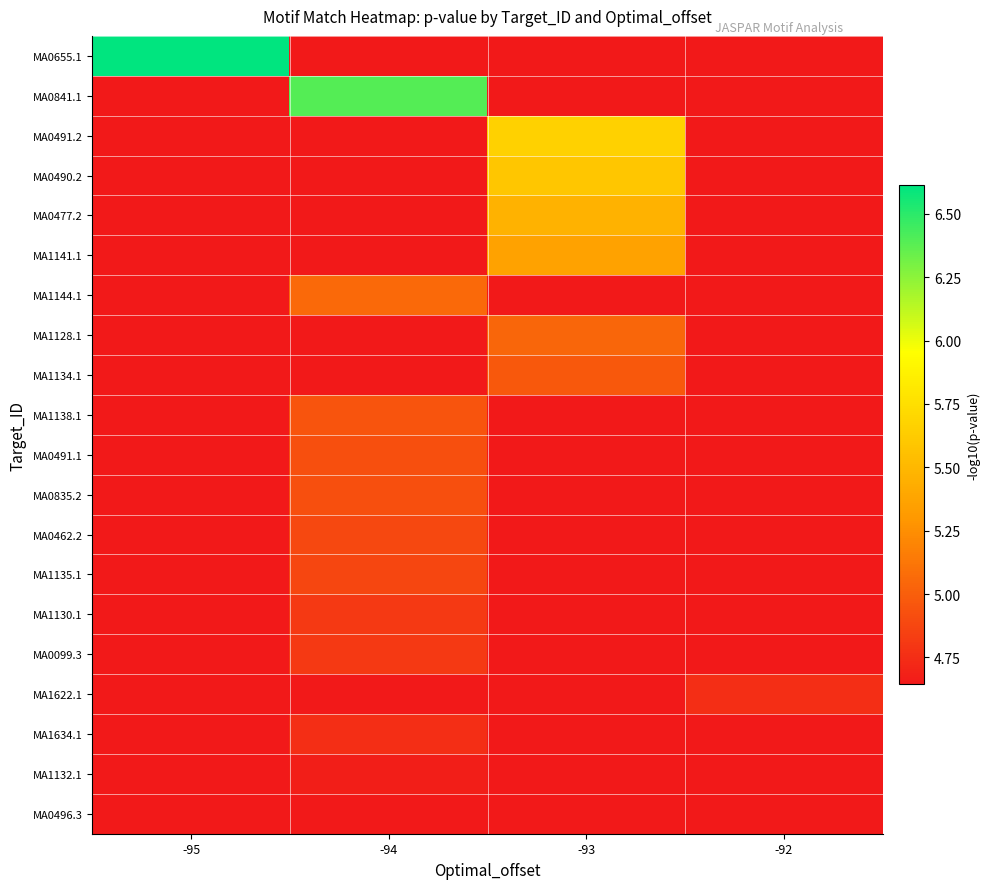

Rank the series by their maximum value, from lowest to highest.

MA0496.3, MA1132.1, MA1634.1, MA1622.1, MA0099.3, MA1130.1, MA1135.1, MA0462.2, MA0491.1, MA0835.2, MA1138.1, MA1134.1, MA1128.1, MA1144.1, MA1141.1, MA0477.2, MA0490.2, MA0491.2, MA0841.1, MA0655.1